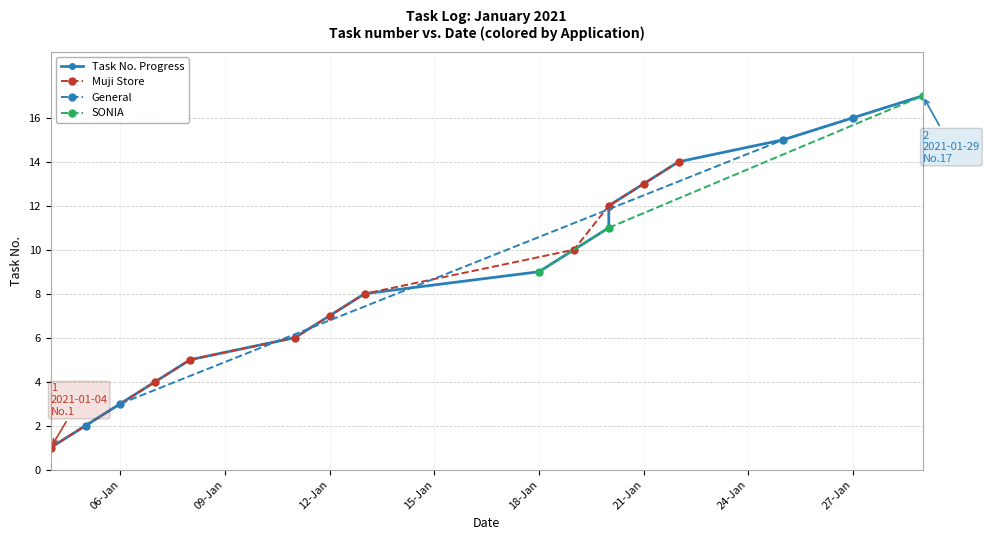

The value of Muji Store at 21-Jan is 20. True or false?

False